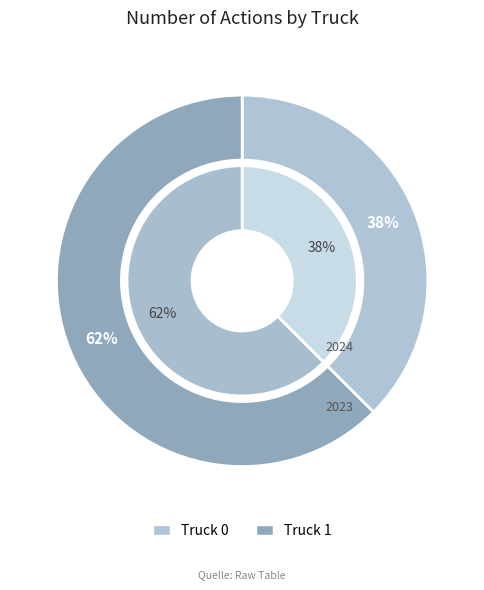

Is the sum of Truck 1 and Truck 0 greater than half?

Yes